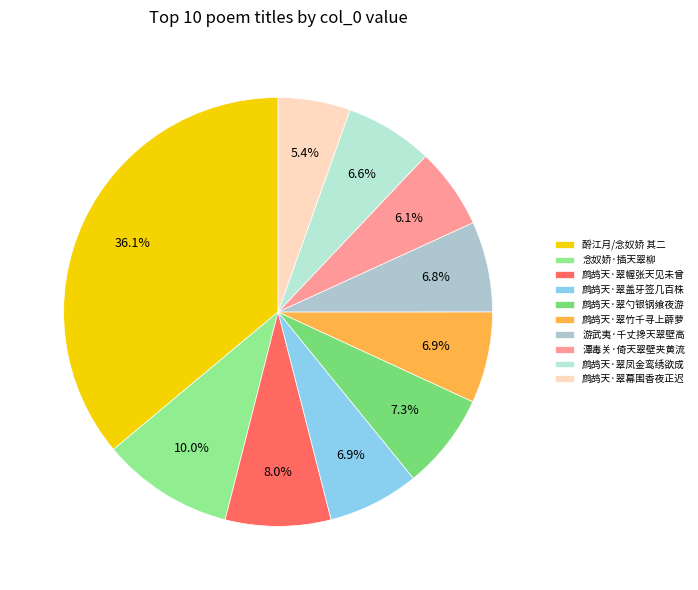

Does 潭毒关·倚天翠壁夹黄流 represent more than half of the total?

No